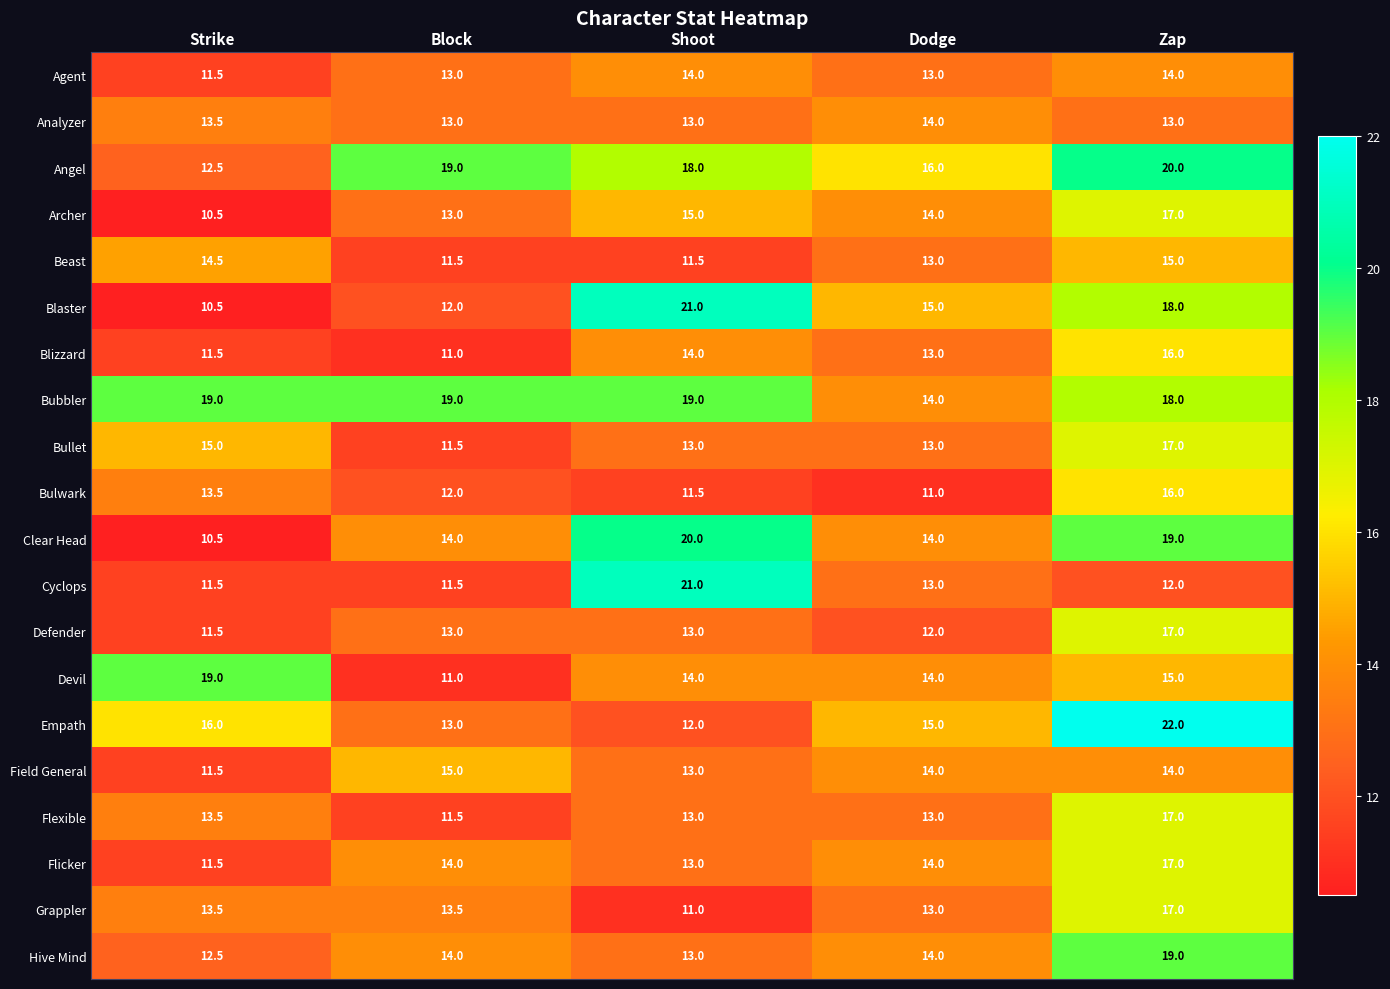

What value does the Analyzer series have at Block?

13.0